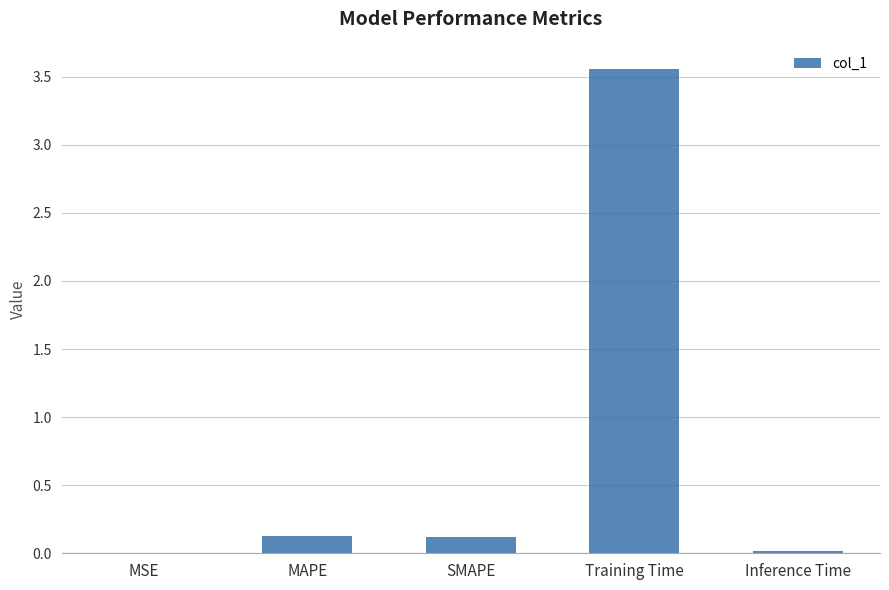

Which label corresponds to the largest value in the chart?

Training Time